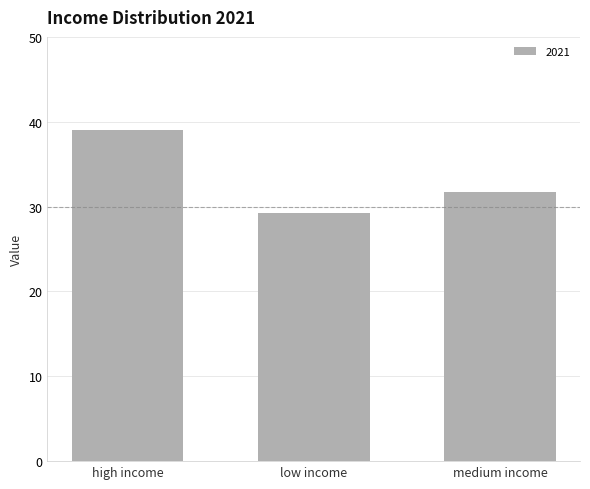

True or false: the data shows 39.0 at high income.

True